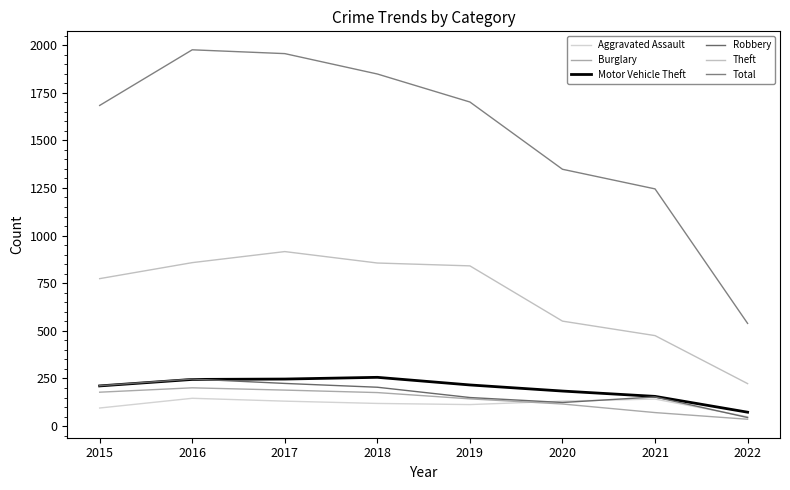

Between 2016 and 2021, which series saw the biggest shift?

Total